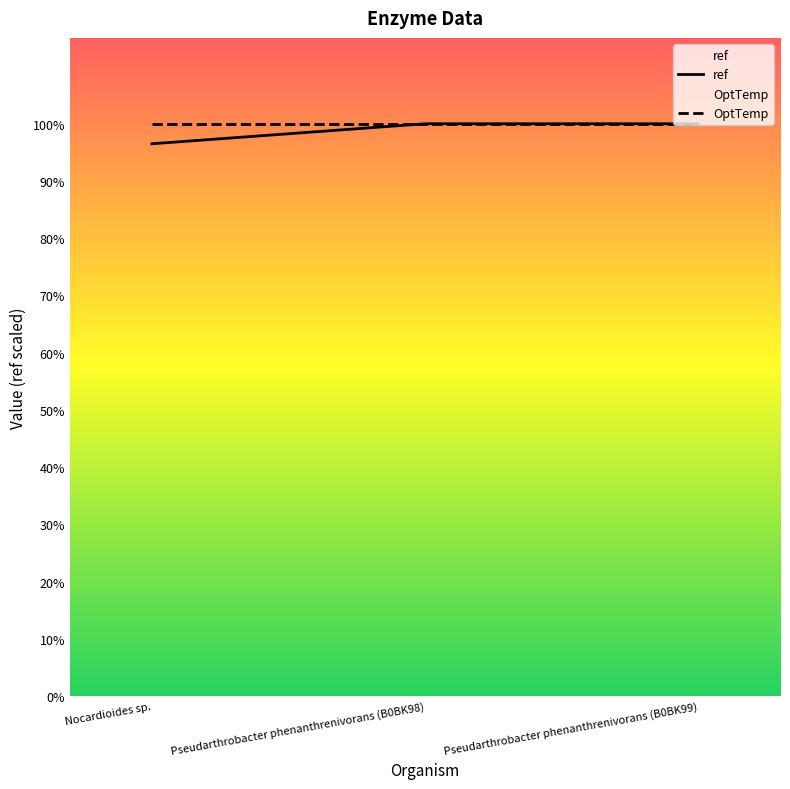

Does the chart display data point markers on the line(s)?

No